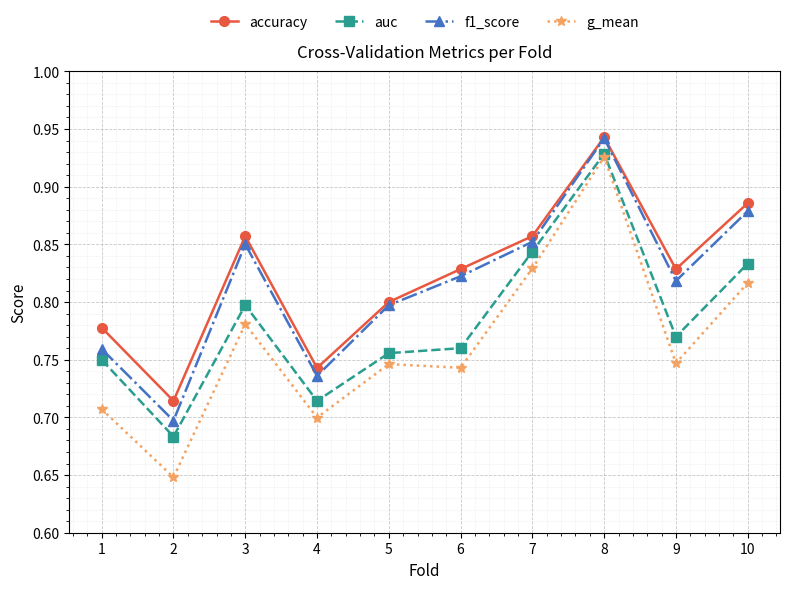

Between 6 and 10, which series saw the biggest shift?

g_mean